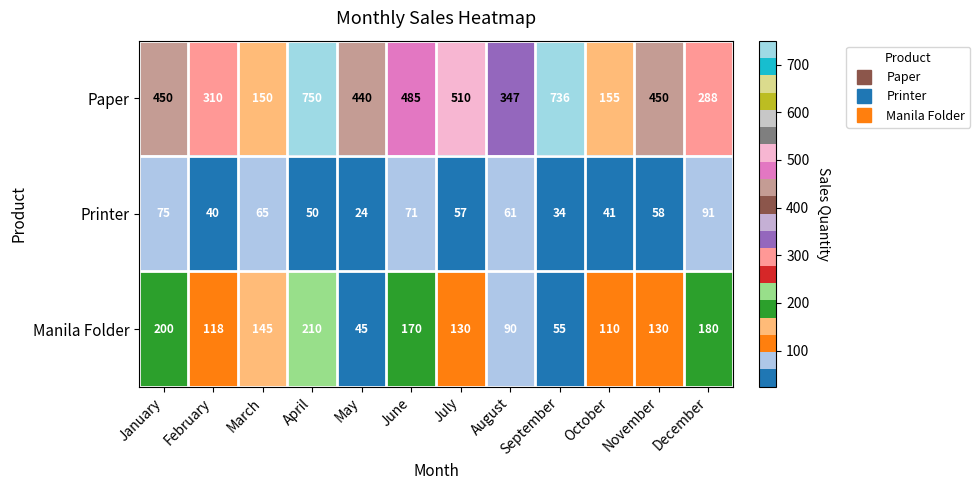

The value of Printer at February is 40. True or false?

True